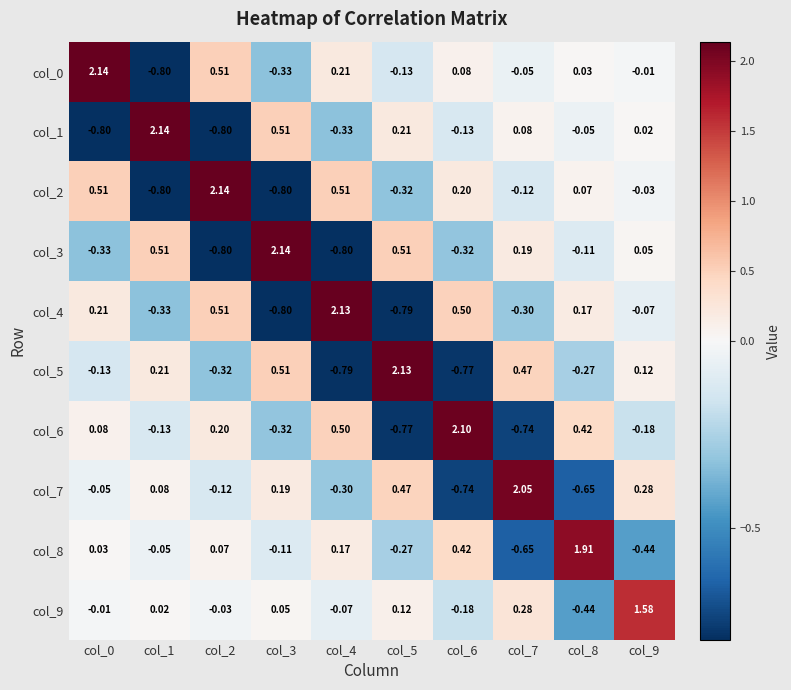

Which series changed the most between col_6 and col_8?

col_6